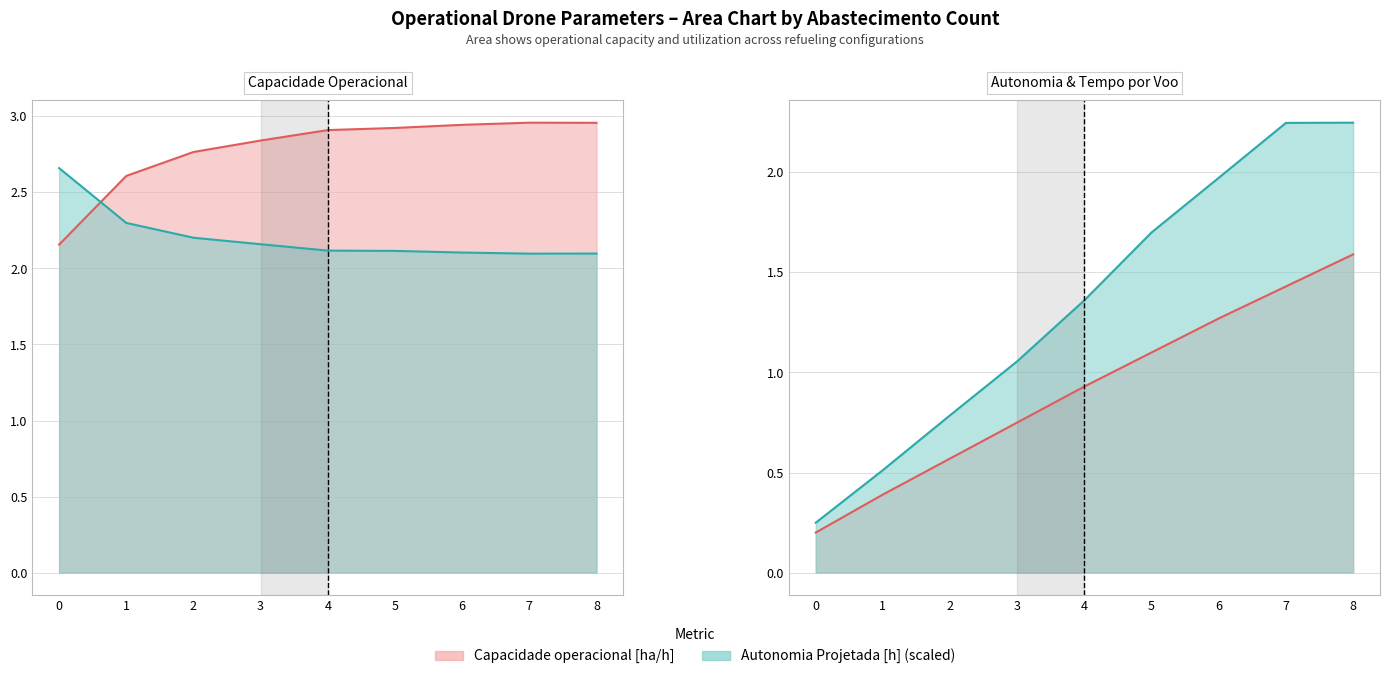

What is the minimum value shown in the chart?

0.2